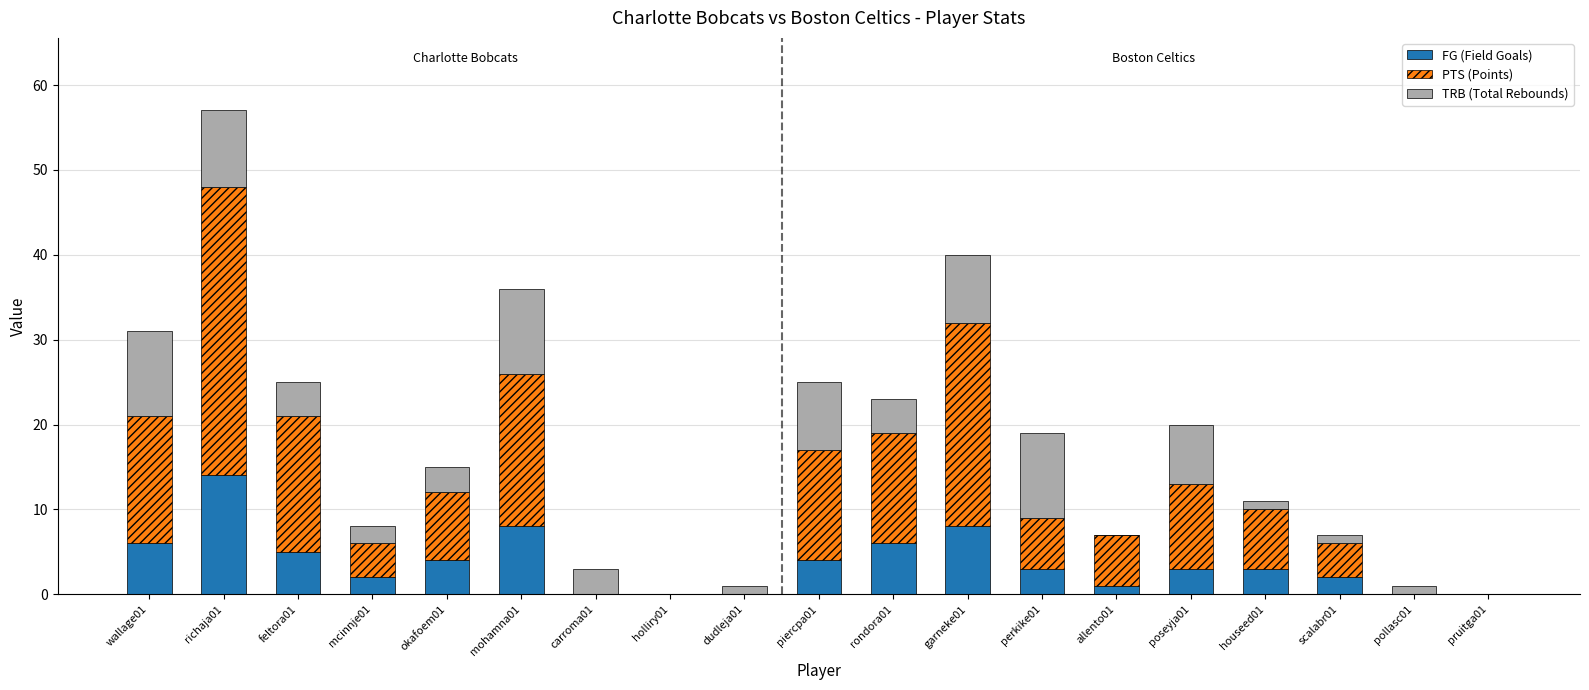

What is the highest value of the FG (Field Goals) series?

14